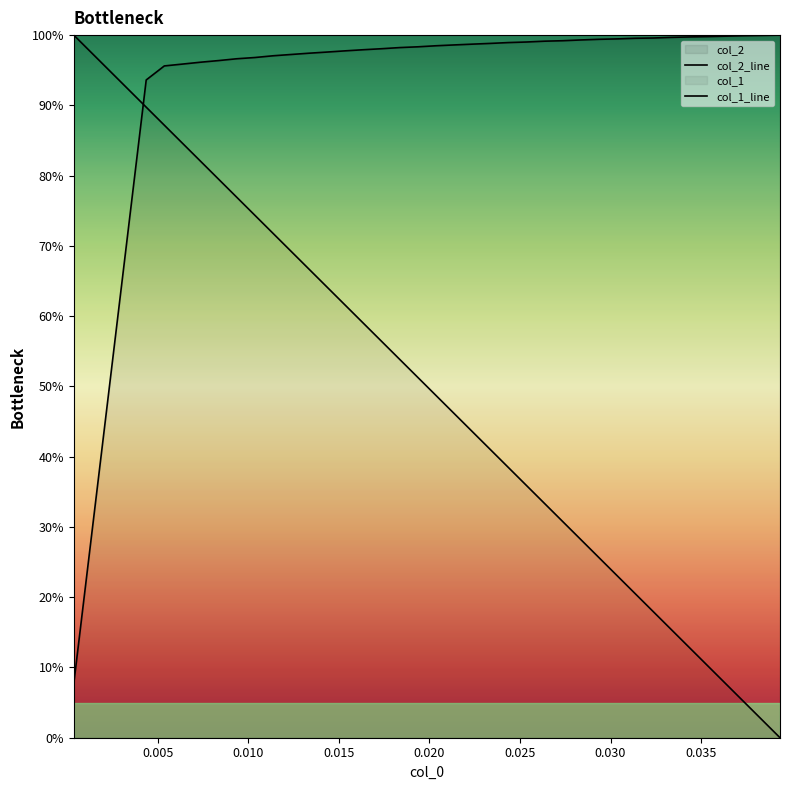

The value of col_1_line at 18 is 0.8. True or false?

False